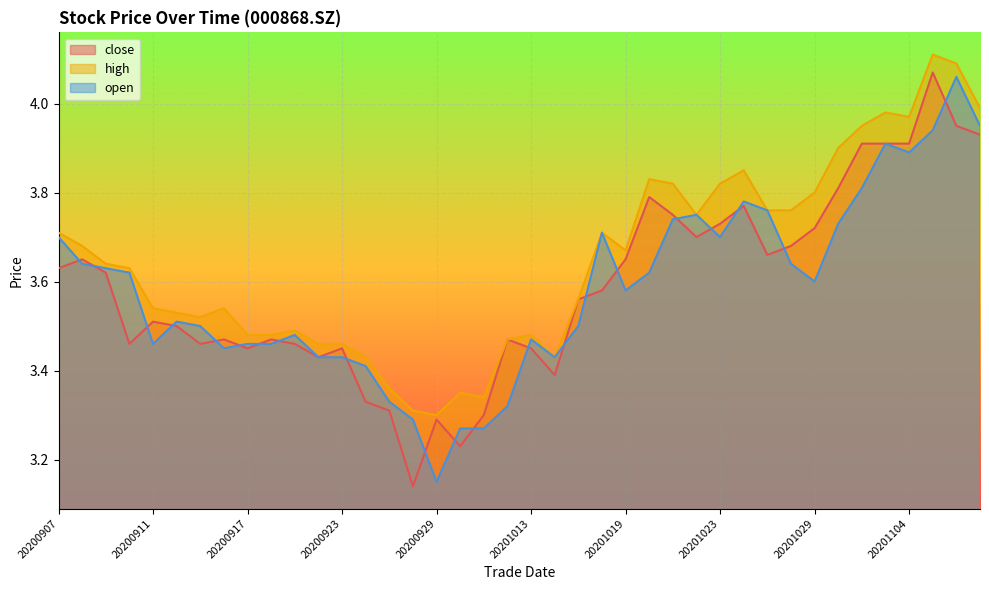

How many distinct data groups are displayed?

3